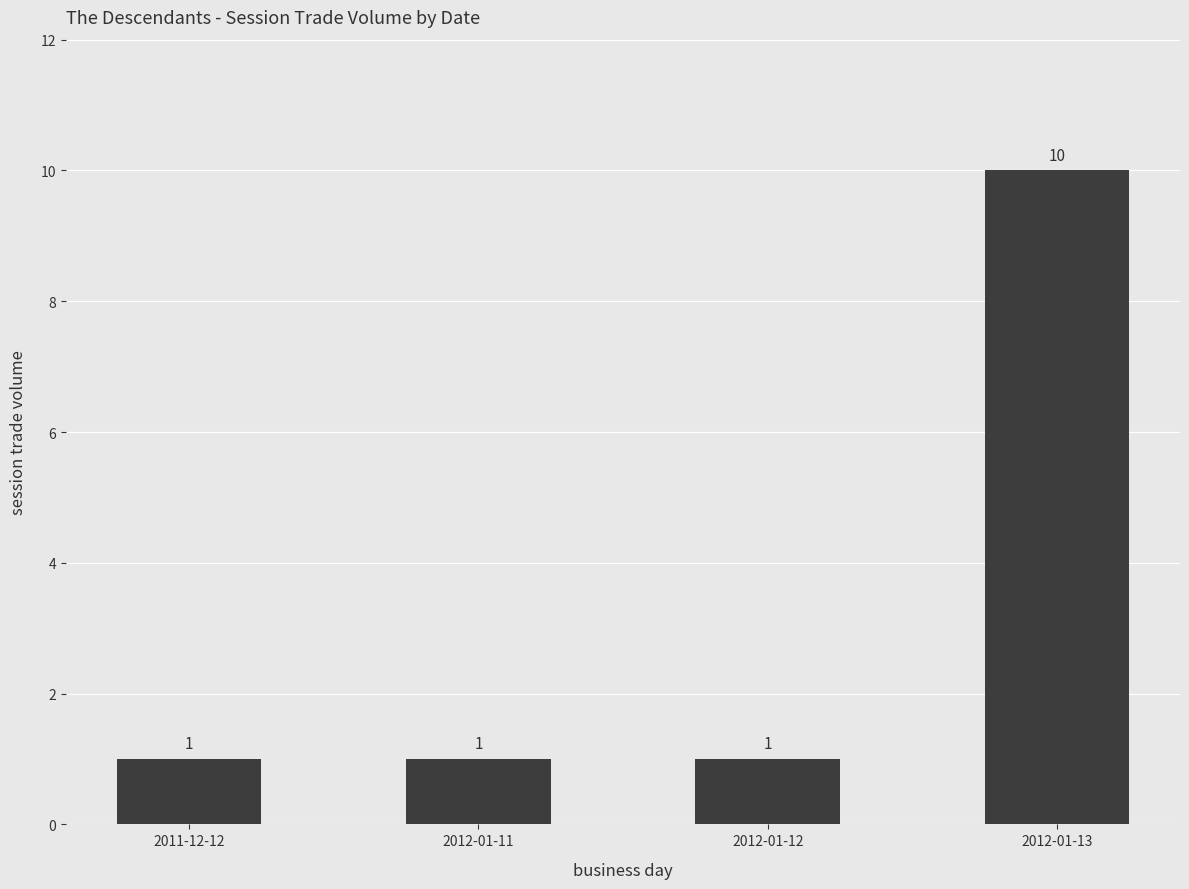

What is the approximate value at 2012-01-13?

10